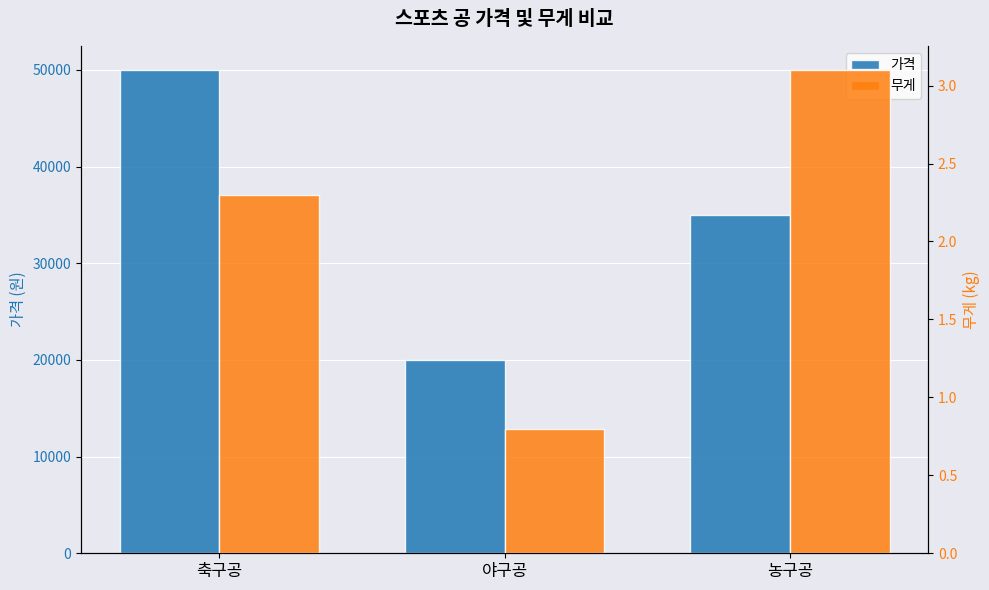

At which label does 가격 reach its peak?

축구공